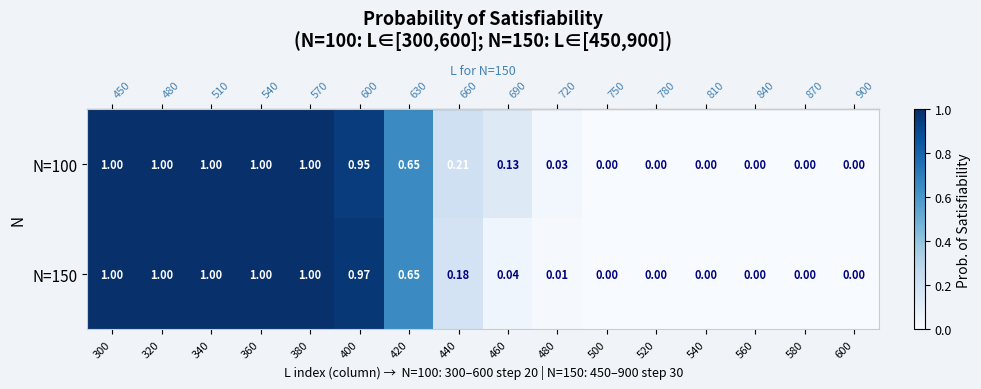

List the series in order of their overall mean, highest first.

N=100, N=150